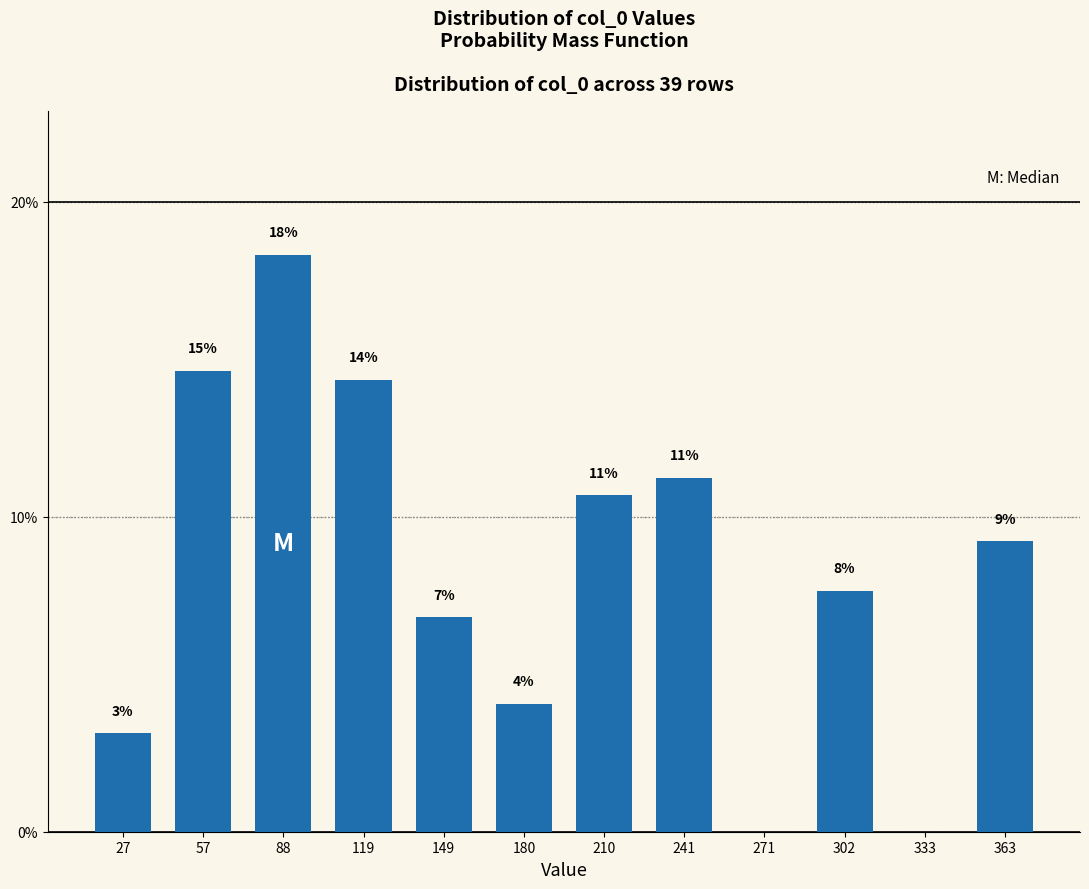

Are the bars horizontal?

No